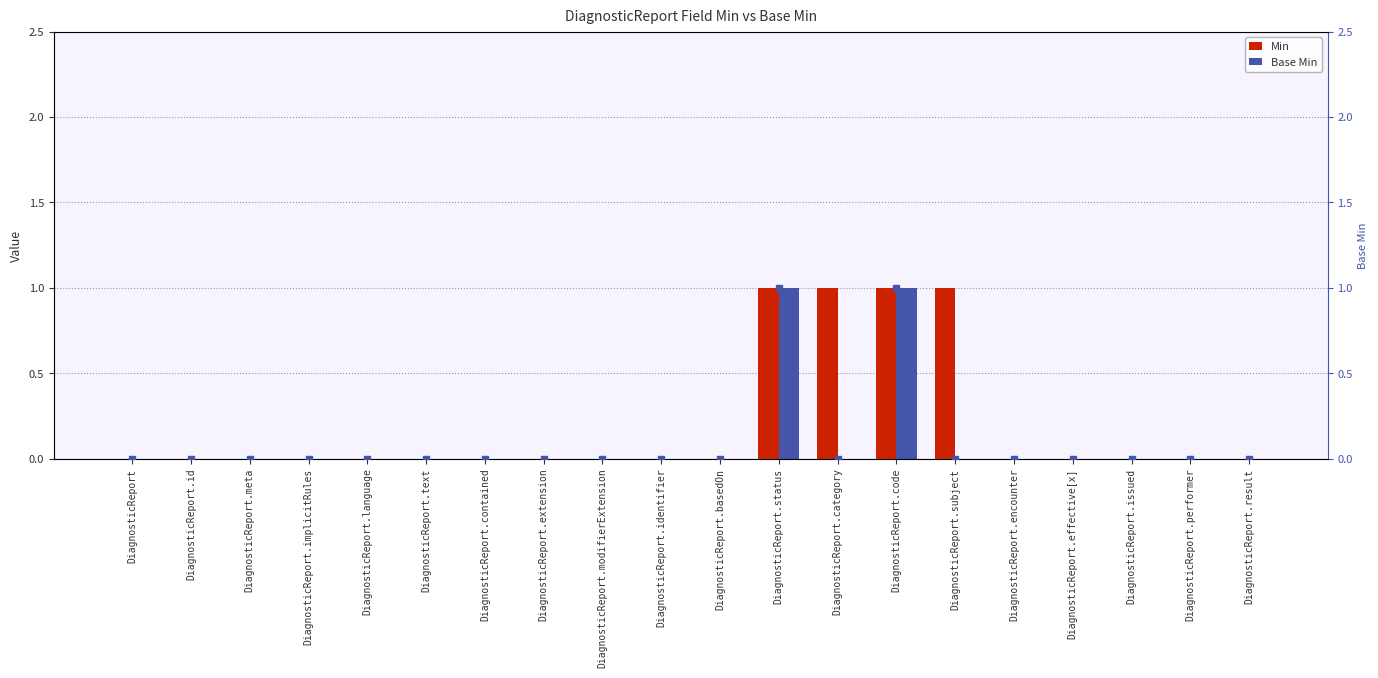

Reading left to right, what are all the values shown in this chart?

Min: DiagnosticReport=0	DiagnosticReport.id=0	DiagnosticReport.meta=0	DiagnosticReport.implicitRules=0	DiagnosticReport.language=0	DiagnosticReport.text=0	DiagnosticReport.contained=0	DiagnosticReport.extension=0	DiagnosticReport.modifierExtension=0	DiagnosticReport.identifier=0	DiagnosticReport.basedOn=0	DiagnosticReport.status=1	DiagnosticReport.category=1	DiagnosticReport.code=1	DiagnosticReport.subject=1	DiagnosticReport.encounter=0	DiagnosticReport.effective[x]=0	DiagnosticReport.issued=0	DiagnosticReport.performer=0	DiagnosticReport.result=0
Base Min: DiagnosticReport=0	DiagnosticReport.id=0	DiagnosticReport.meta=0	DiagnosticReport.implicitRules=0	DiagnosticReport.language=0	DiagnosticReport.text=0	DiagnosticReport.contained=0	DiagnosticReport.extension=0	DiagnosticReport.modifierExtension=0	DiagnosticReport.identifier=0	DiagnosticReport.basedOn=0	DiagnosticReport.status=1	DiagnosticReport.category=0	DiagnosticReport.code=1	DiagnosticReport.subject=0	DiagnosticReport.encounter=0	DiagnosticReport.effective[x]=0	DiagnosticReport.issued=0	DiagnosticReport.performer=0	DiagnosticReport.result=0
Base Min (marker): DiagnosticReport=0	DiagnosticReport.id=0	DiagnosticReport.meta=0	DiagnosticReport.implicitRules=0	DiagnosticReport.language=0	DiagnosticReport.text=0	DiagnosticReport.contained=0	DiagnosticReport.extension=0	DiagnosticReport.modifierExtension=0	DiagnosticReport.identifier=0	DiagnosticReport.basedOn=0	DiagnosticReport.status=1	DiagnosticReport.category=0	DiagnosticReport.code=1	DiagnosticReport.subject=0	DiagnosticReport.encounter=0	DiagnosticReport.effective[x]=0	DiagnosticReport.issued=0	DiagnosticReport.performer=0	DiagnosticReport.result=0